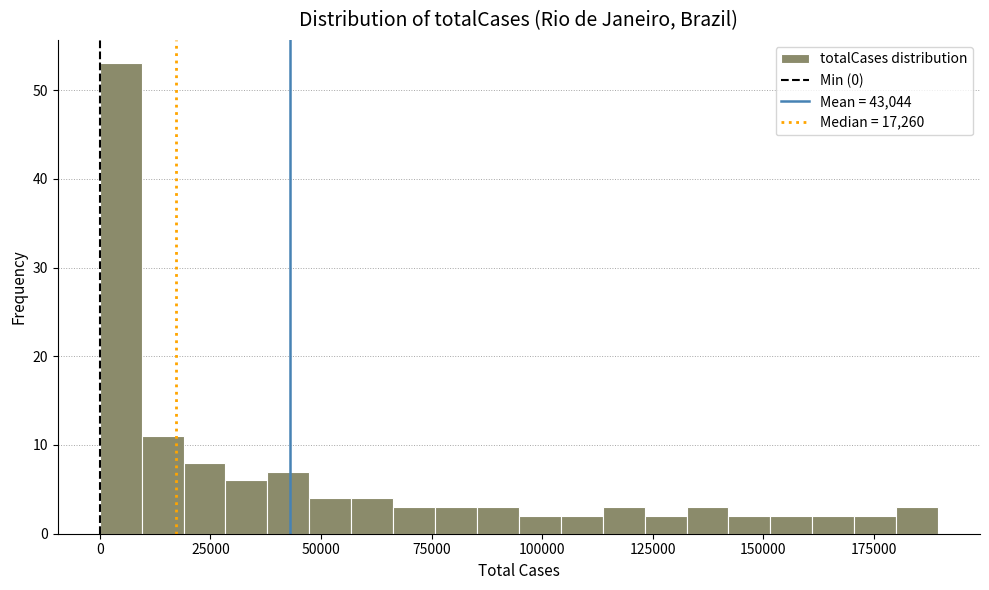

Around what value on the x-axis is the tallest bar? Give the approximate position of its centre, as read against the axis.

5000